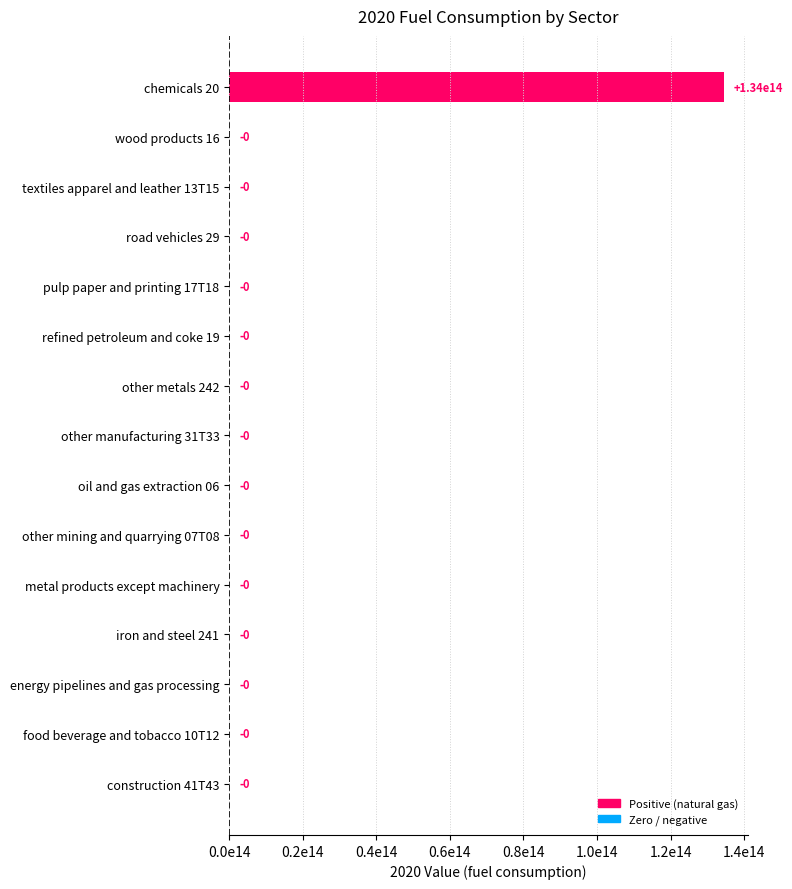

How many bars are there in total?

15